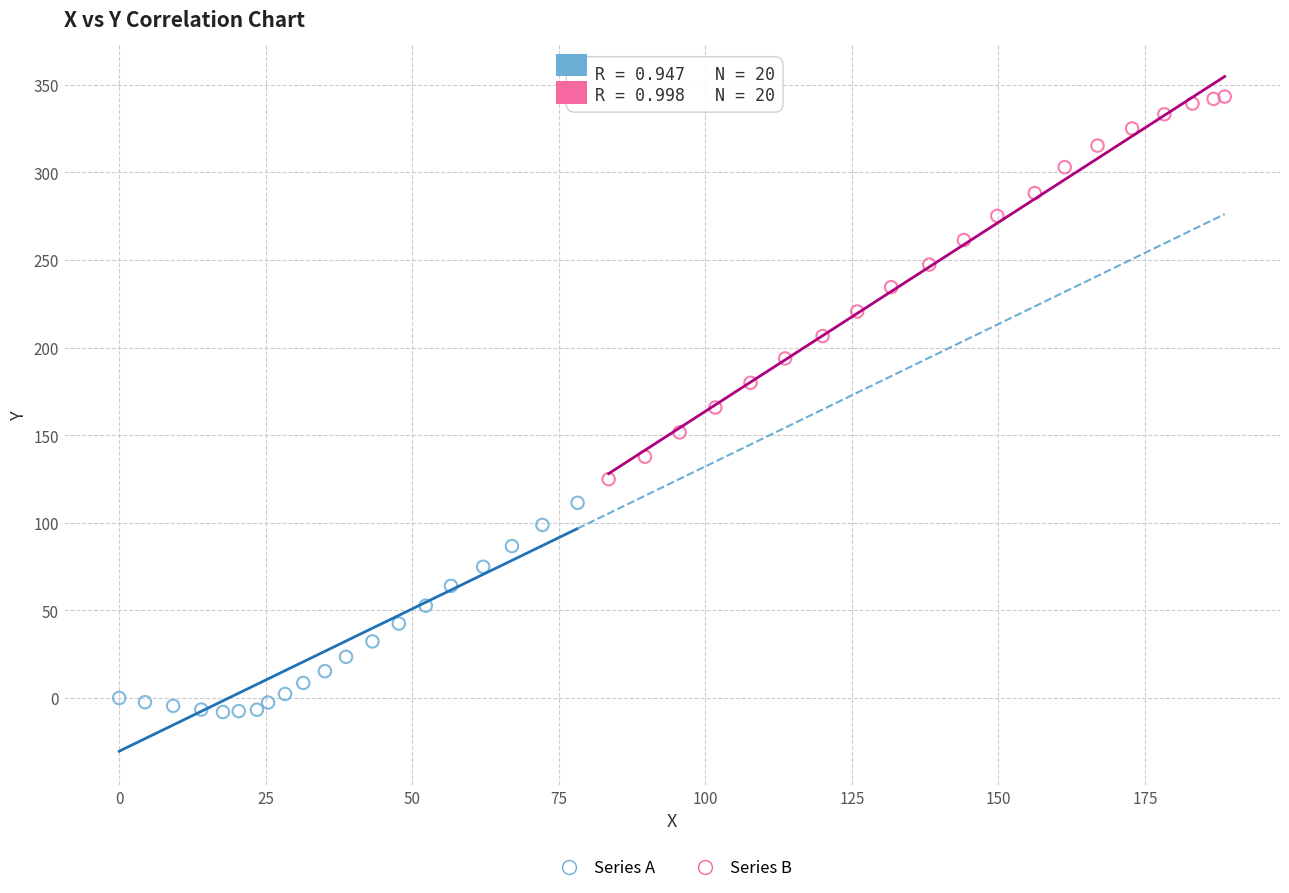

Which series has the largest Y range (max minus min)?

Series B